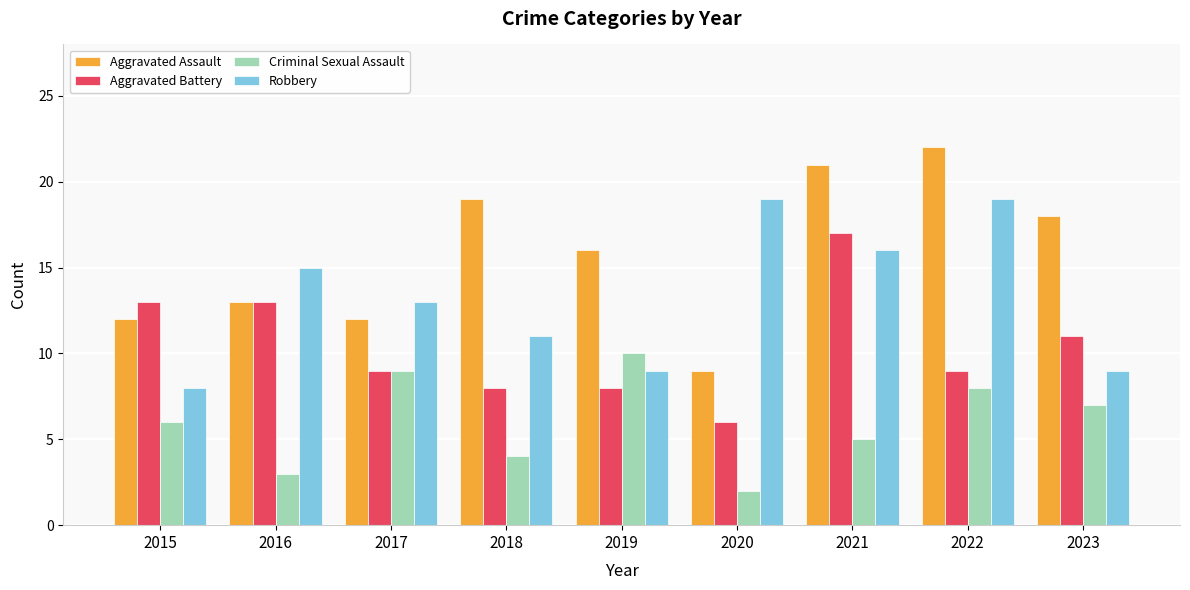

At which label does Aggravated Assault first exceed 16?

2018